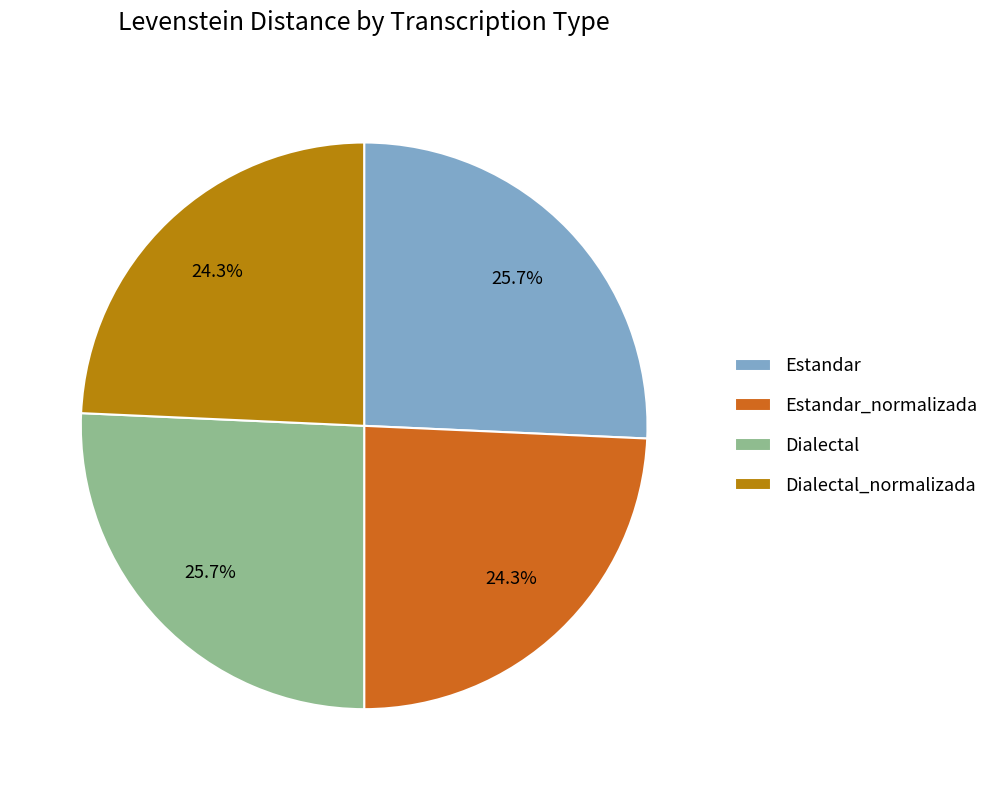

To the nearest percent, what is the difference between the largest and smallest slice percentages?

1%